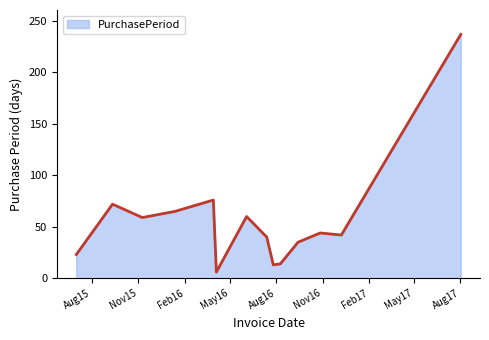

How many values are below 44?

7